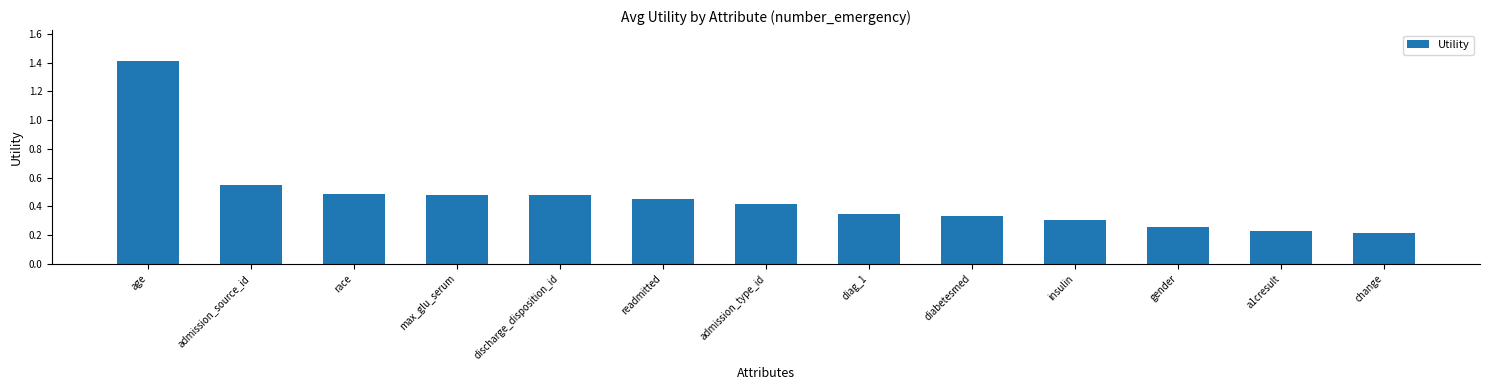

What is the sum of the values at max_glu_serum and age?

1.9